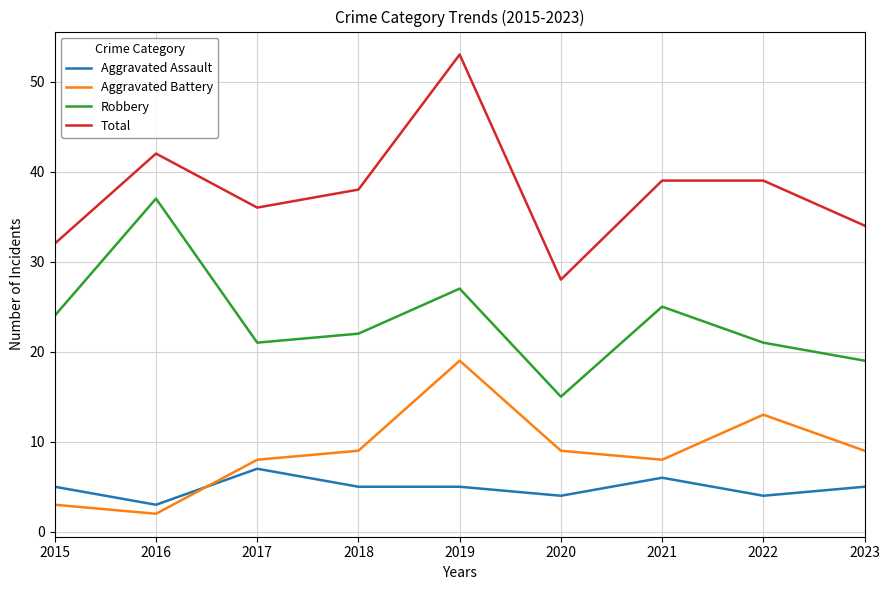

Where does the Total series first go above 38?

2016